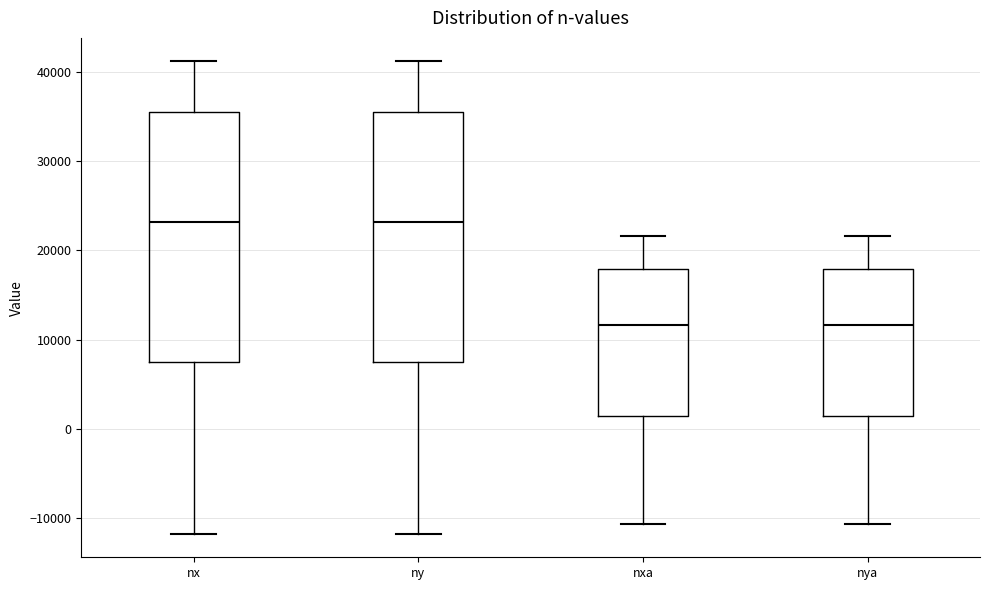

Reading left to right, transcribe this box plot: for each box, give where its median line is, the range the box spans, and where its two whiskers end, as read against the y-axis. The values are not printed on the chart, so give them approximately, as read against the axis.

nx: median 23000, box 7000 to 35000, whiskers -12000 to 41000
ny: median 23000, box 7000 to 35000, whiskers -12000 to 41000
nxa: median 12000, box 1000 to 18000, whiskers -11000 to 22000
nya: median 12000, box 1000 to 18000, whiskers -11000 to 22000